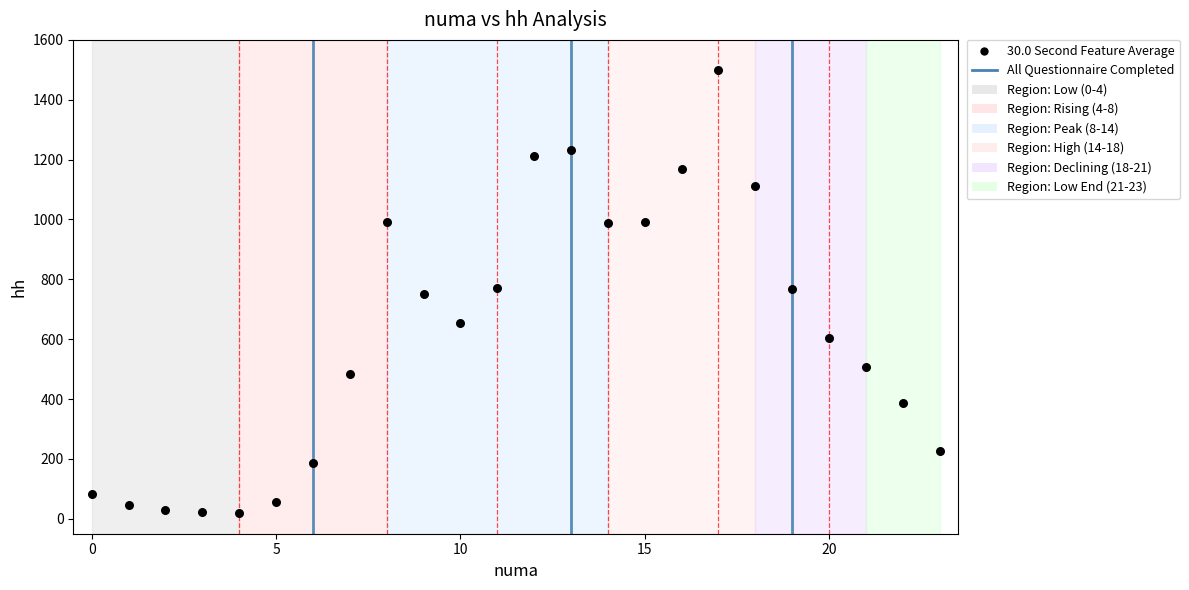

What is the range of Y values (max minus min)?

1478.4